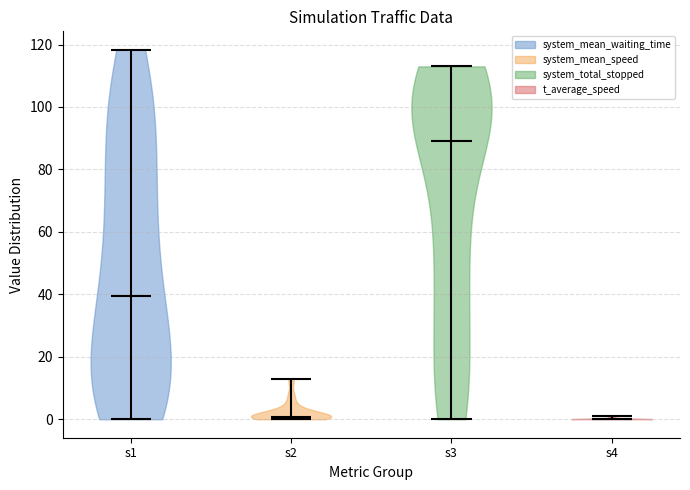

Which violin has the highest median line?

s3